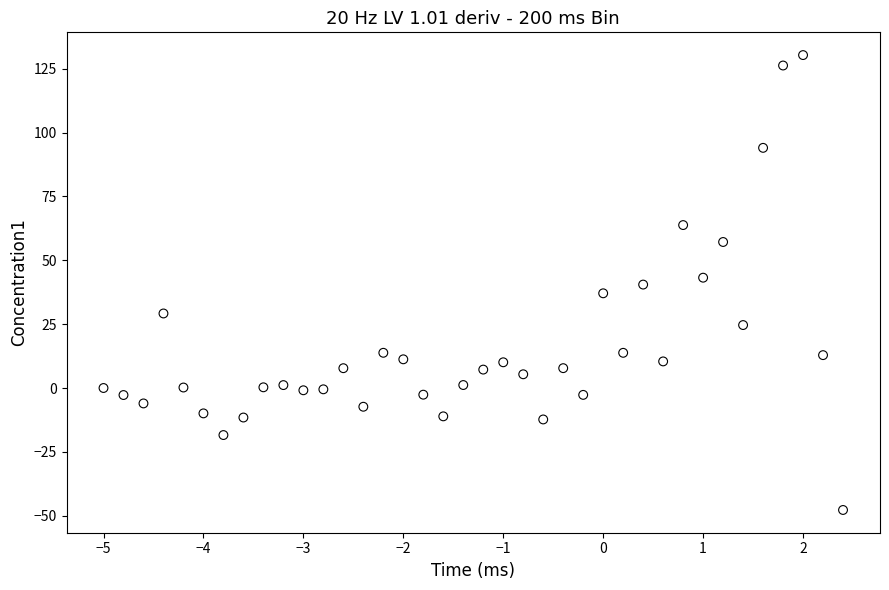

What is the range of Y values (max minus min)?

178.1